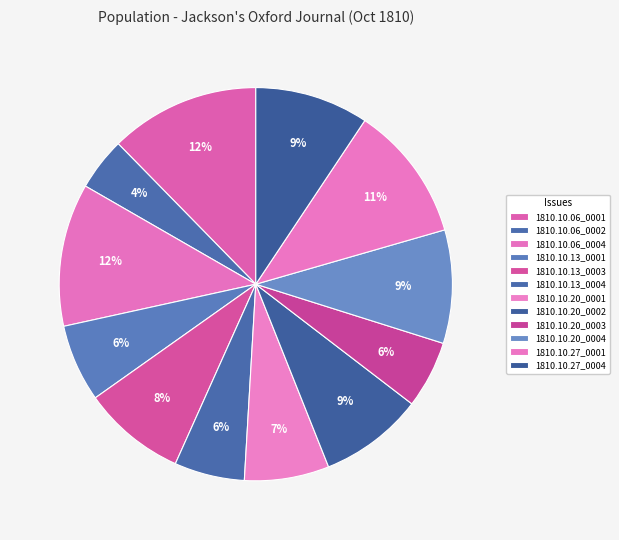

Between 1810.10.20_0002 and 1810.10.20_0004, which is larger?

1810.10.20_0004